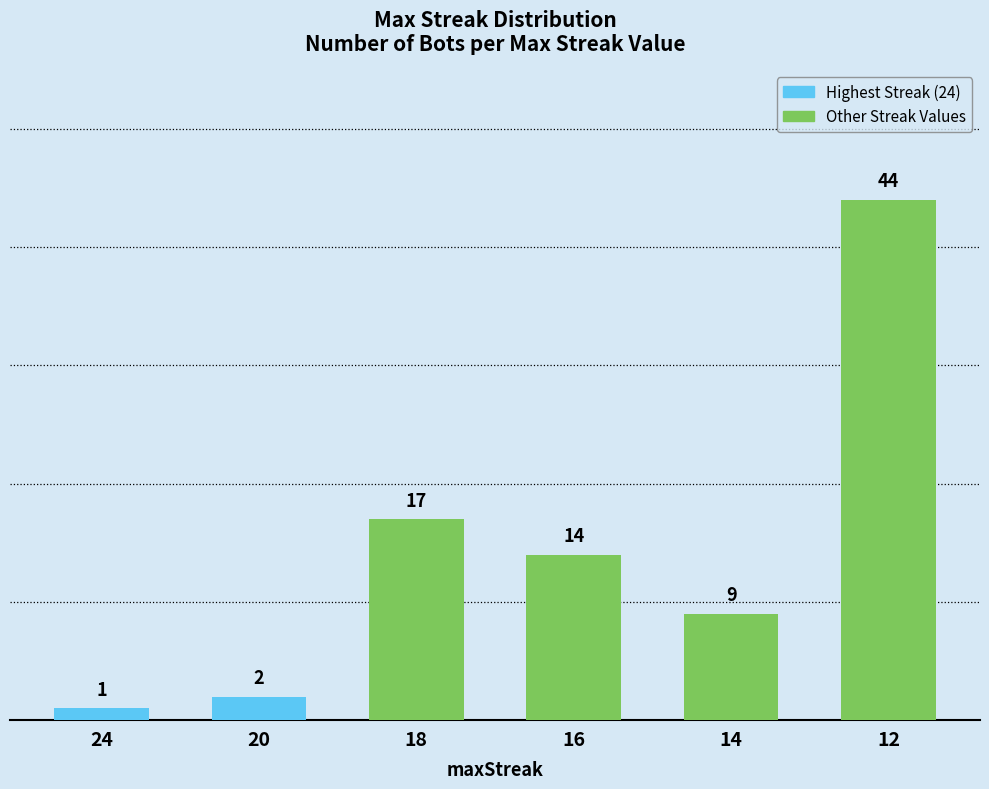

Where is the data nearest to the value 22?

18